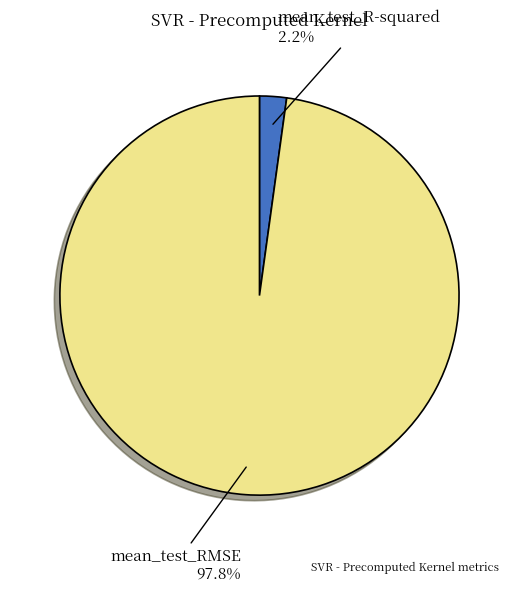

What is the largest slice in the pie chart?

mean_test_RMSE